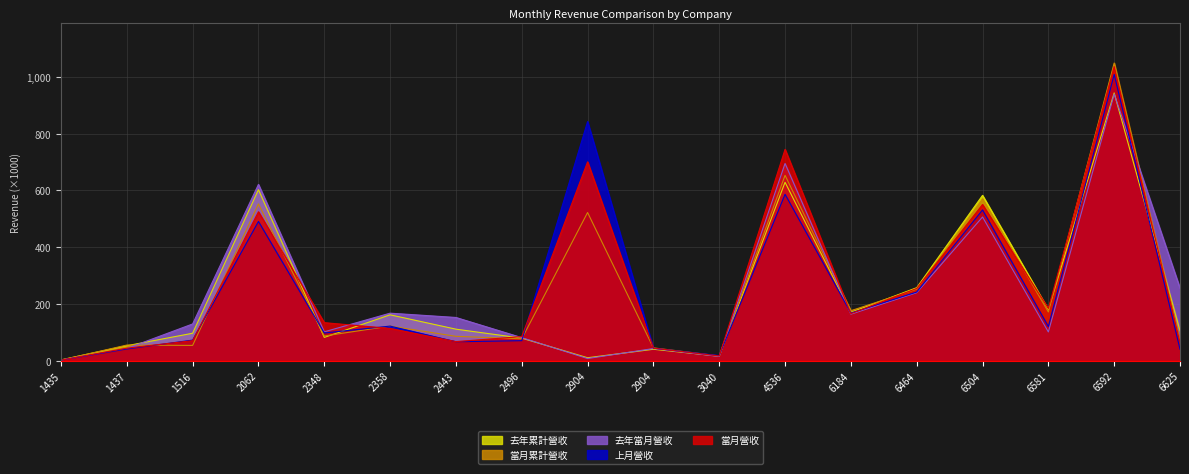

How many lines are shown in the chart?

5